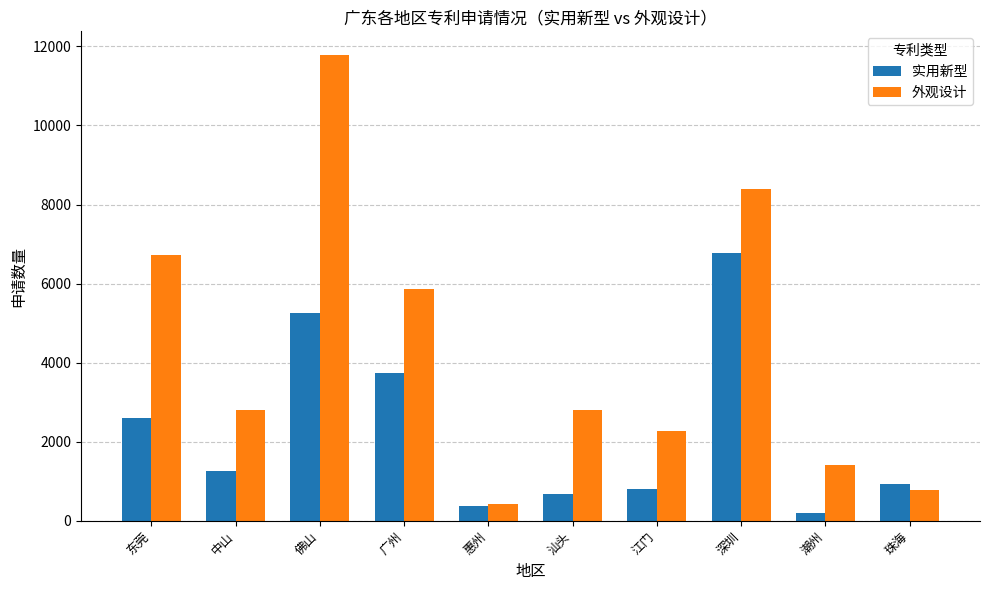

The 实用新型 series shows 1830 at 中山. True or false?

False